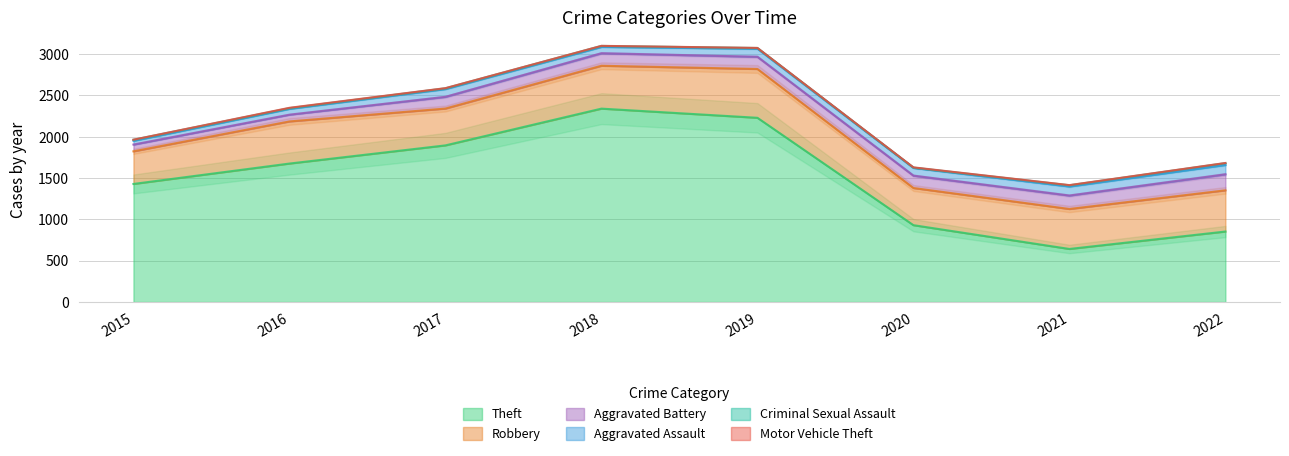

At which label does Aggravated Assault first exceed 95?

2019